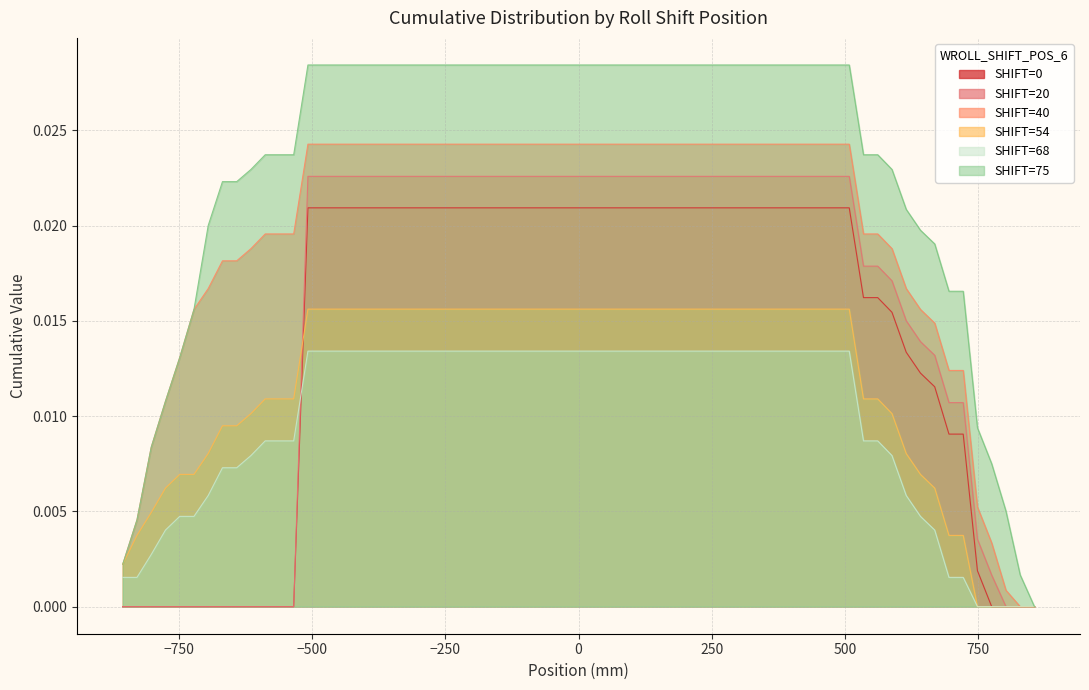

Count the number of categories in the chart.

65